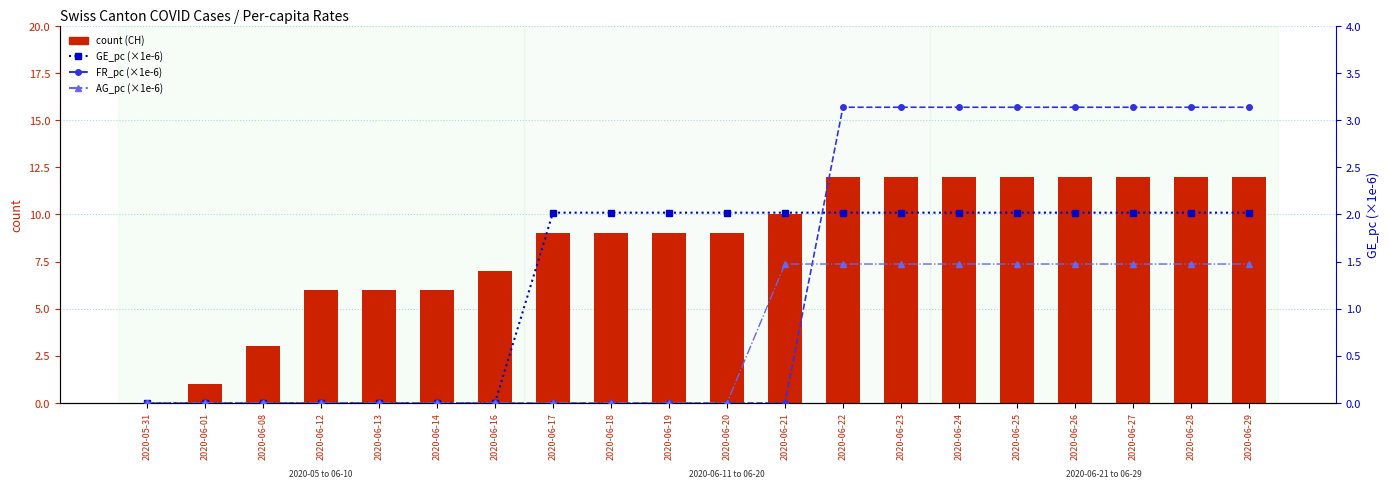

At which label does count reach its peak?

2020-06-22